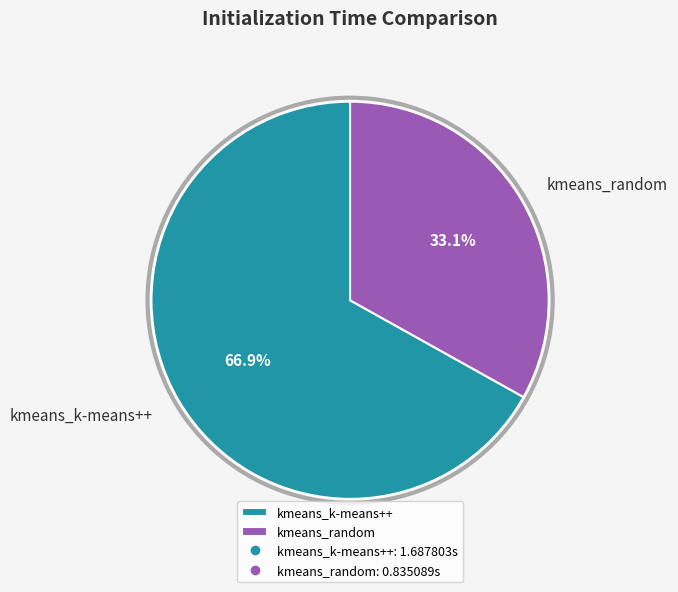

Between kmeans_k-means++ and kmeans_random, which is larger?

kmeans_k-means++